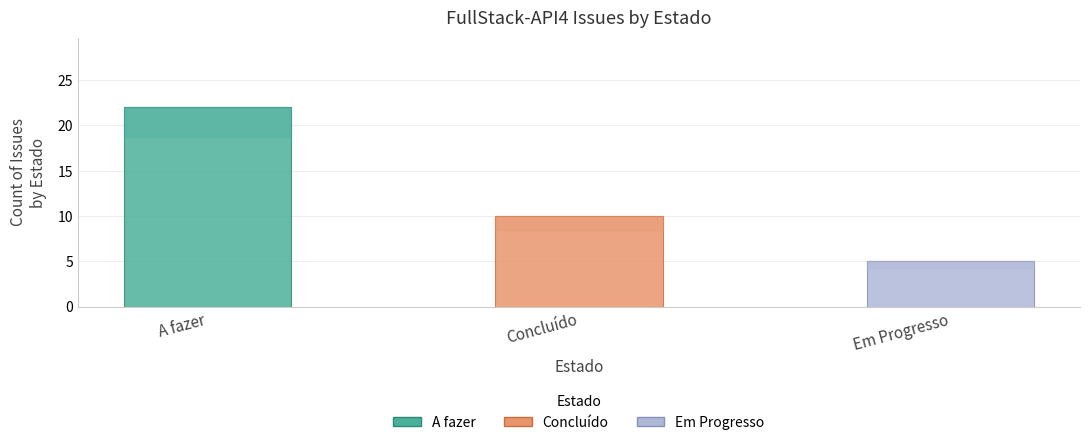

Which series has the widest spread of values?

A fazer